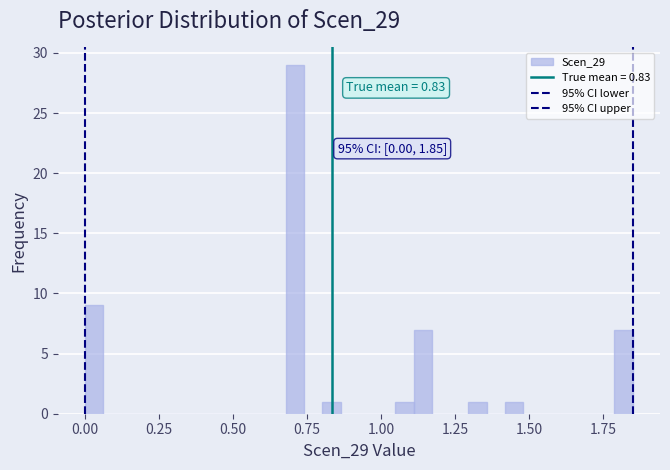

Around what value on the x-axis is the tallest bar? Give the approximate position of its centre, as read against the axis.

0.70